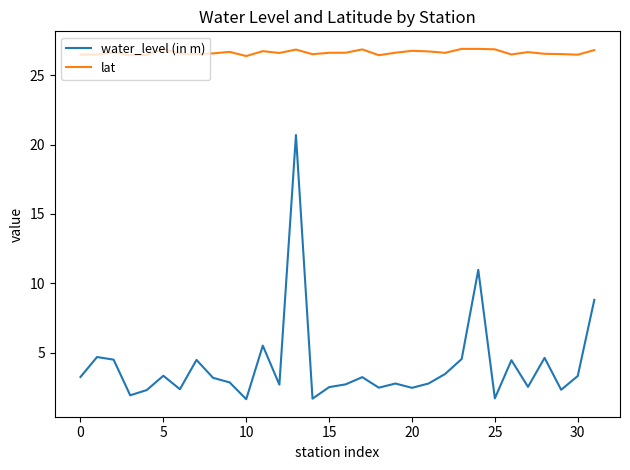

At how many categories does at least one series exceed 25?

32